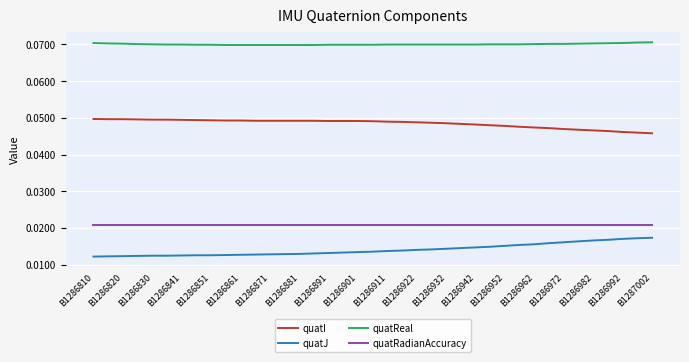

Which series has the largest total across all categories?

quatReal